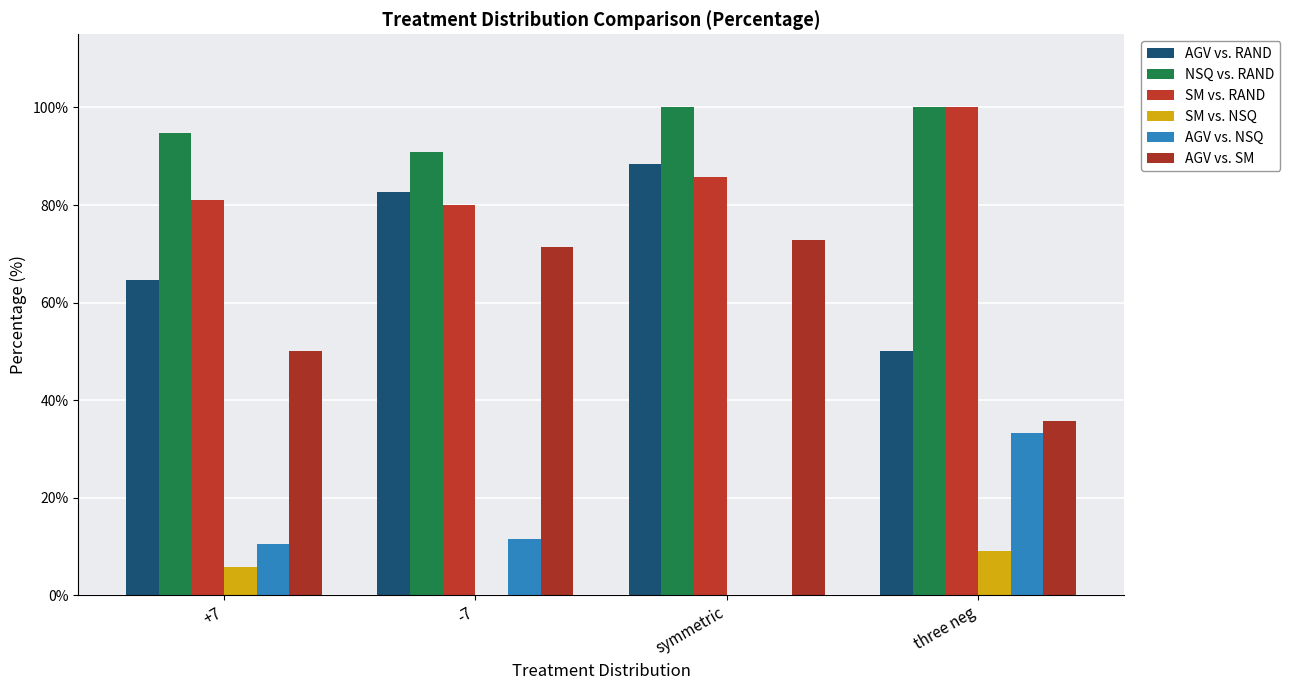

Which series has the largest range (max minus min)?

AGV vs. RAND